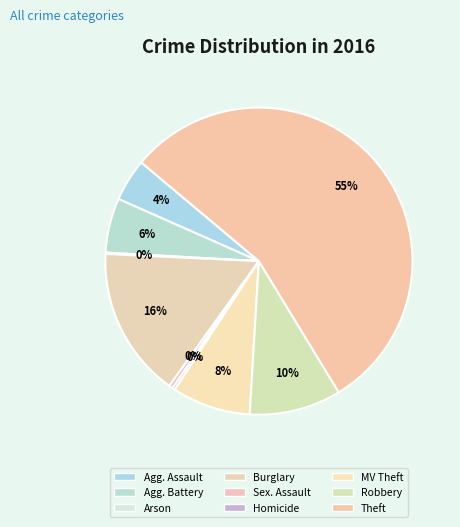

Which slice is the smallest?

Arson